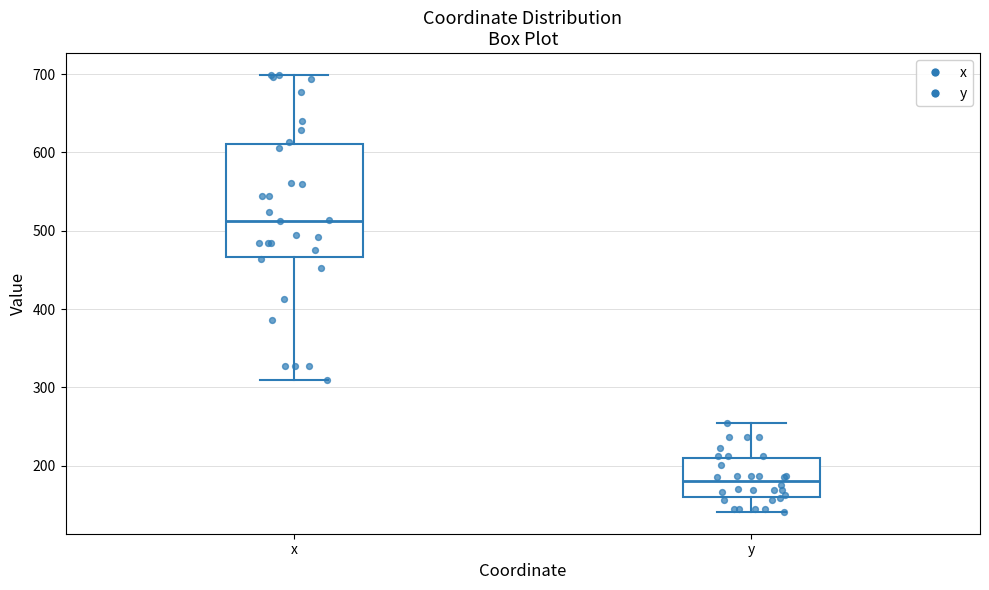

Reading left to right, read every box against the y-axis: the position of its median line, the range the box covers, and the ends of its whiskers. The values are not printed on the chart, so give them approximately, as read against the axis.

x: median 510, box 470 to 610, whiskers 310 to 700
y: median 180, box 160 to 210, whiskers 140 to 250